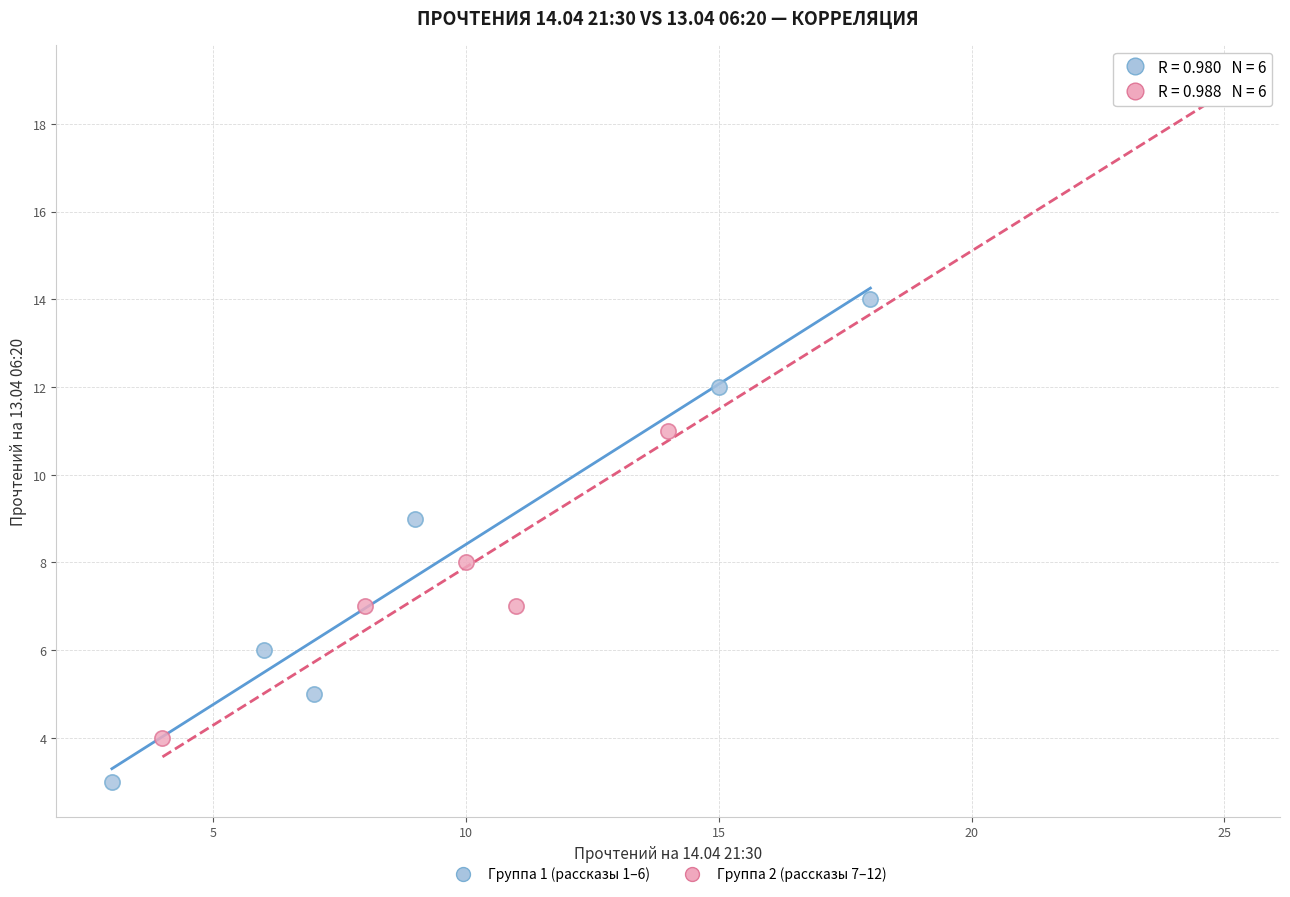

Which series contains the lowest Y value?

Группа 1 (рассказы 1–6)